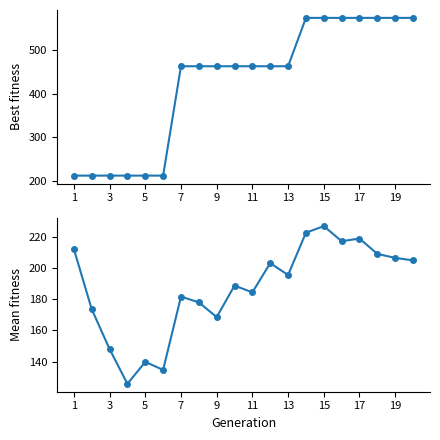

How many Marks values are between 212 and 574?

20